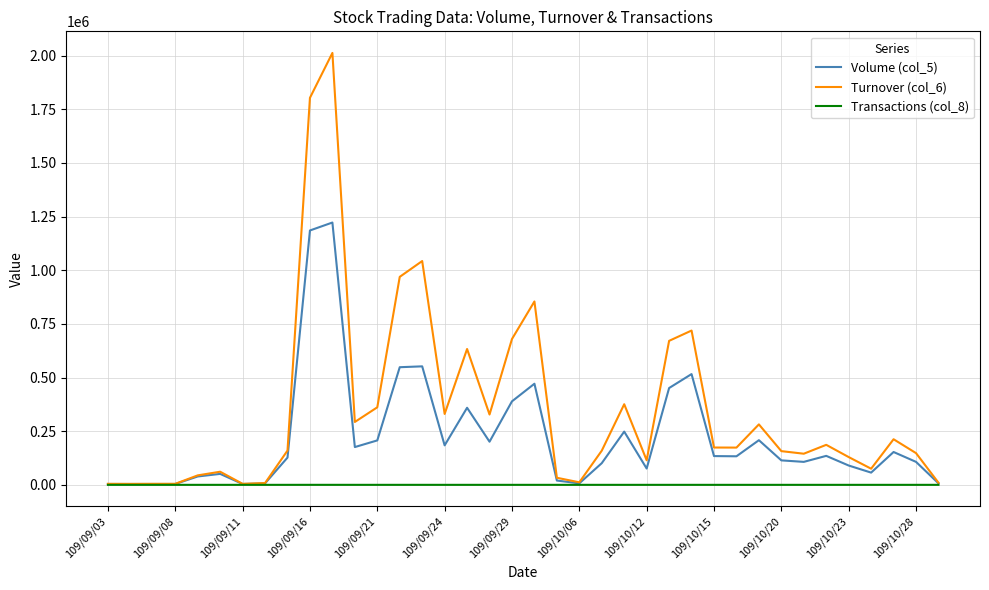

Rank the series by their average value, from highest to lowest.

Turnover (col_6), Volume (col_5), Transactions (col_8)